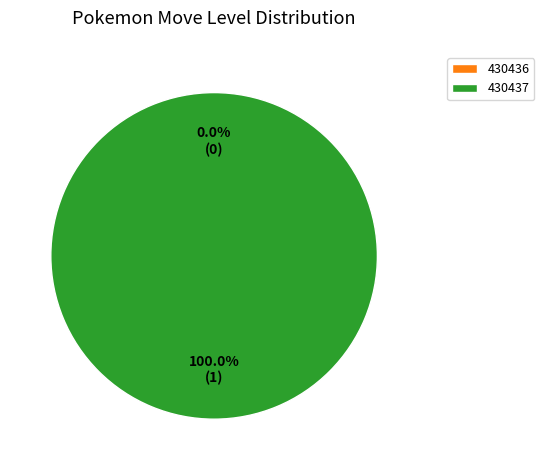

Between 430436 and 430437, which is larger?

430437